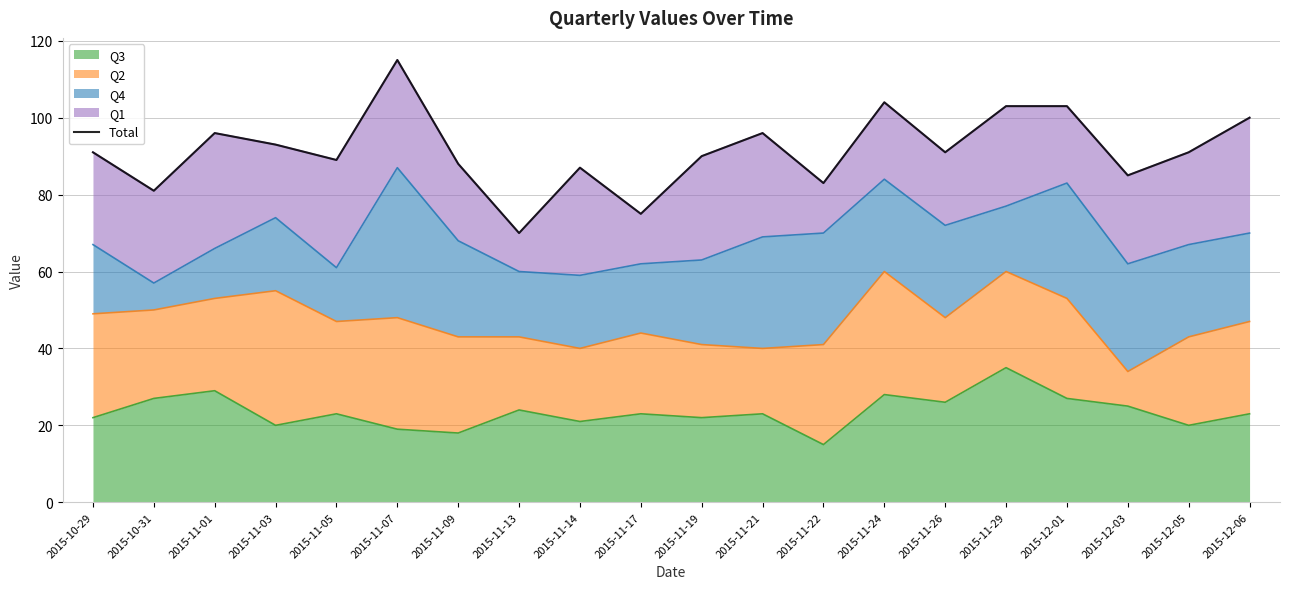

The value at 2015-11-17 is 75. True or false?

True